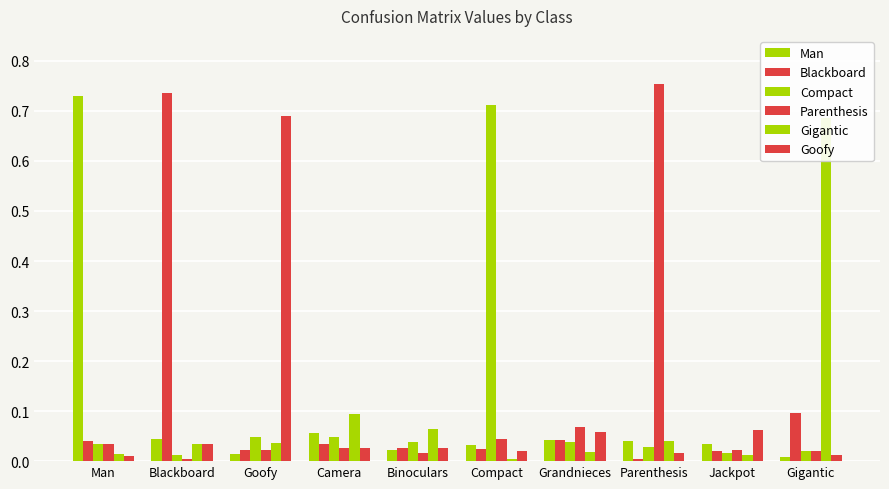

At Binoculars, list the series in order from largest to smallest.

Gigantic, Compact, Blackboard, Goofy, Man, Parenthesis